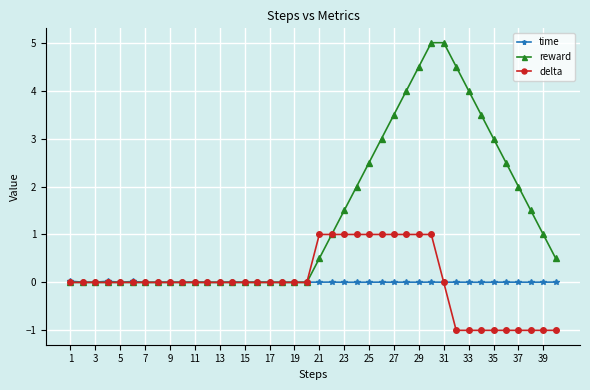

What is the value of the reward point at the 27th from the left?

3.5